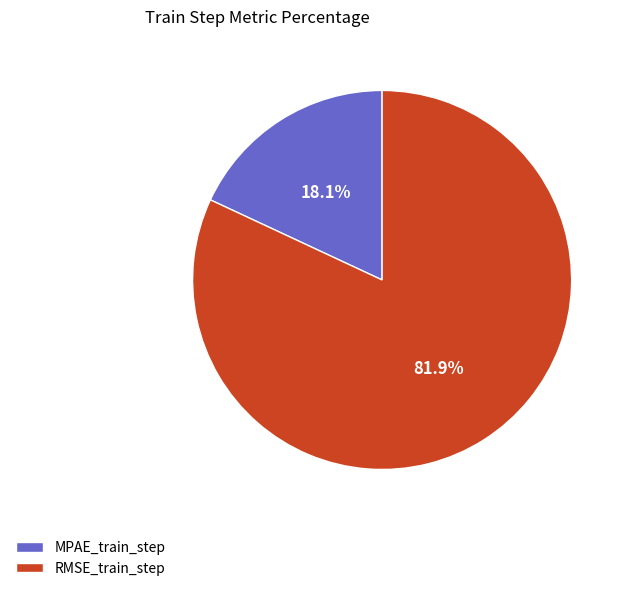

To the nearest percent, what is the difference between the RMSE_train_step and MPAE_train_step slice percentages?

64%